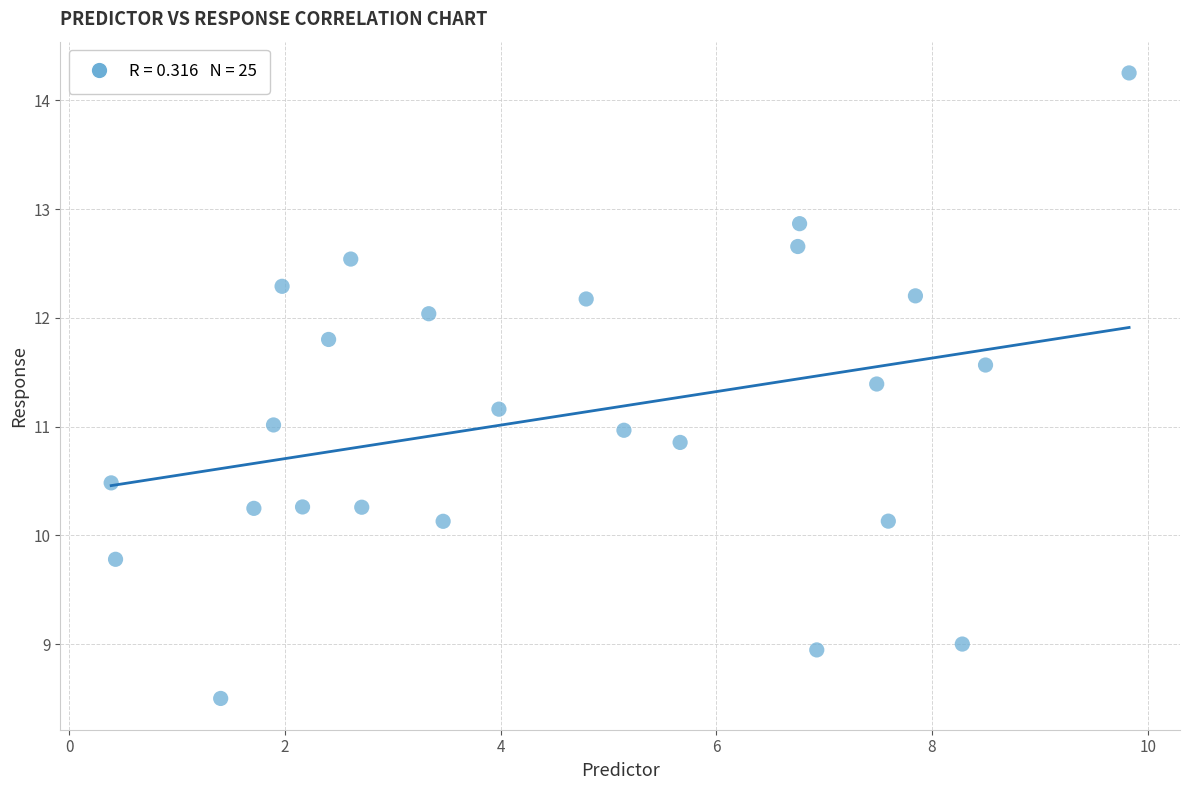

What is the range of X values (max minus min)?

9.4